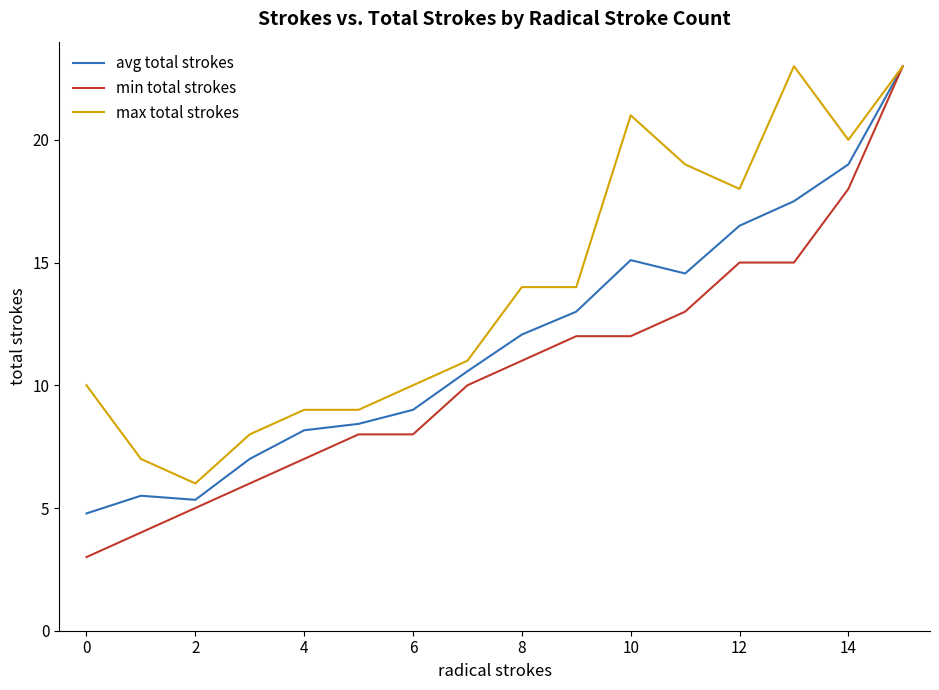

True or false: avg total strokes has more than 0 points higher than both neighbors.

True